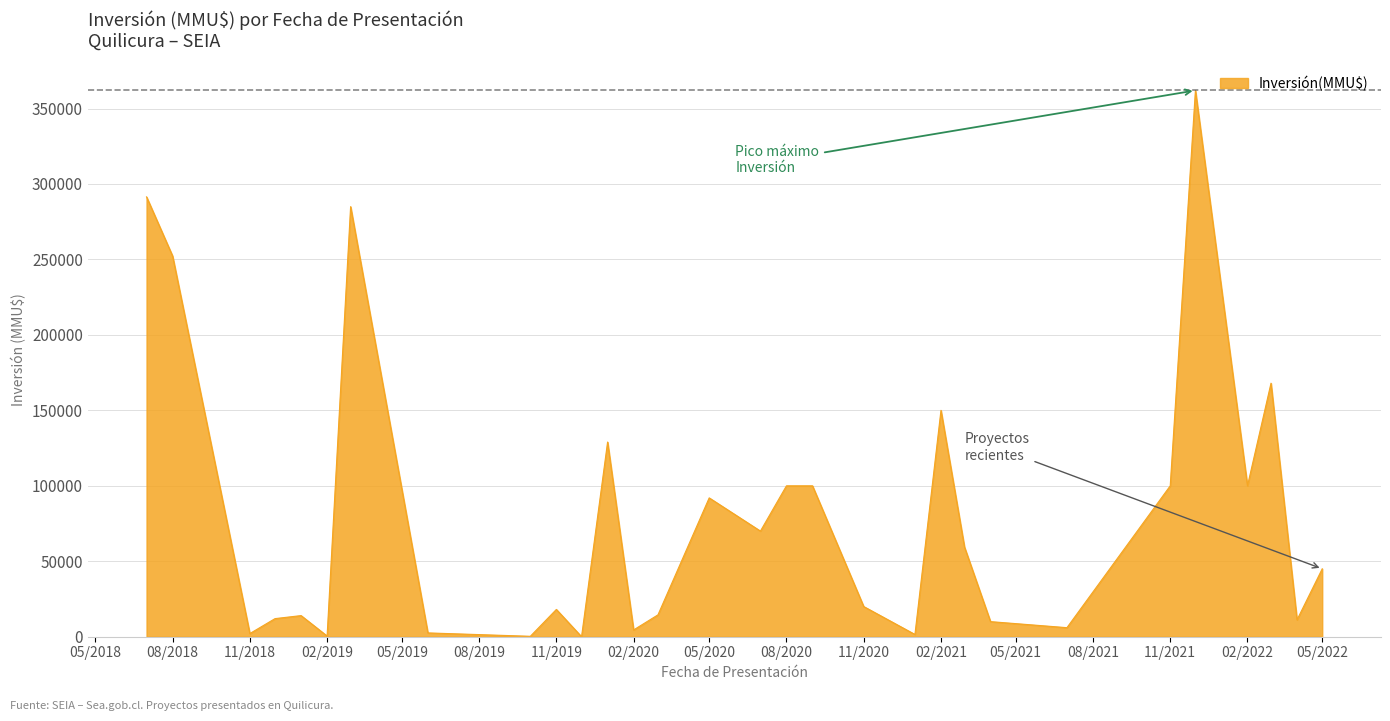

What is the maximum value shown in the chart?

362000